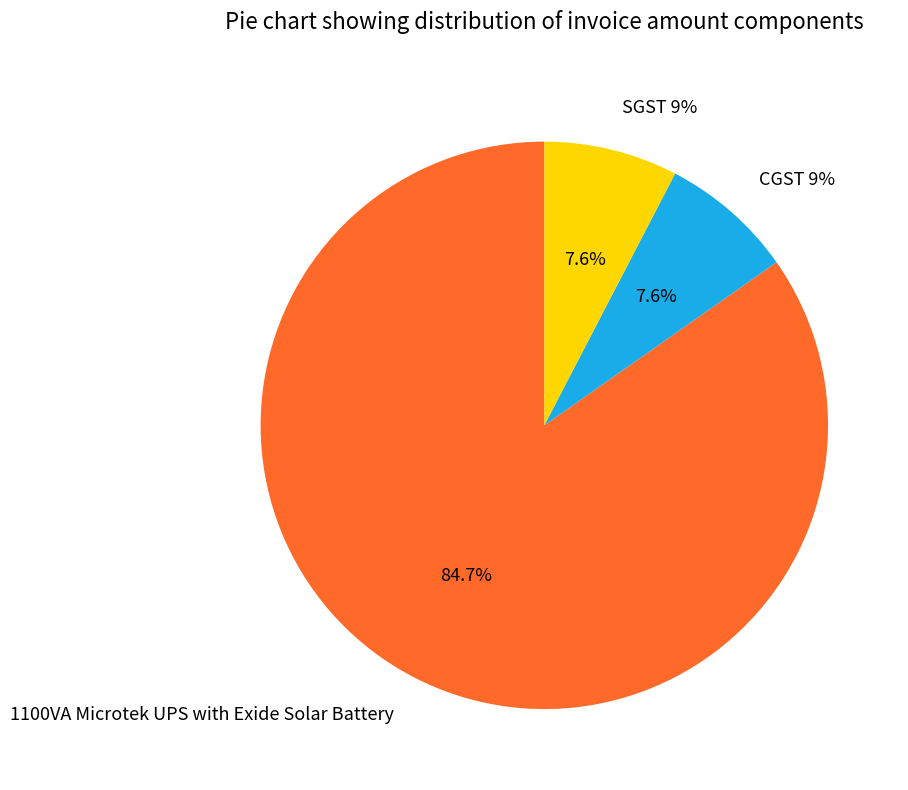

What percentage is the CGST 9% slice, to the nearest percent?

8%